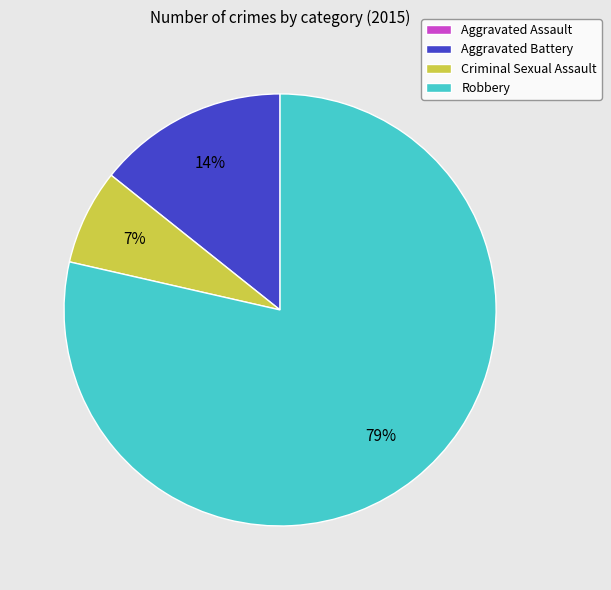

Which slice represents more than half of the pie?

Robbery